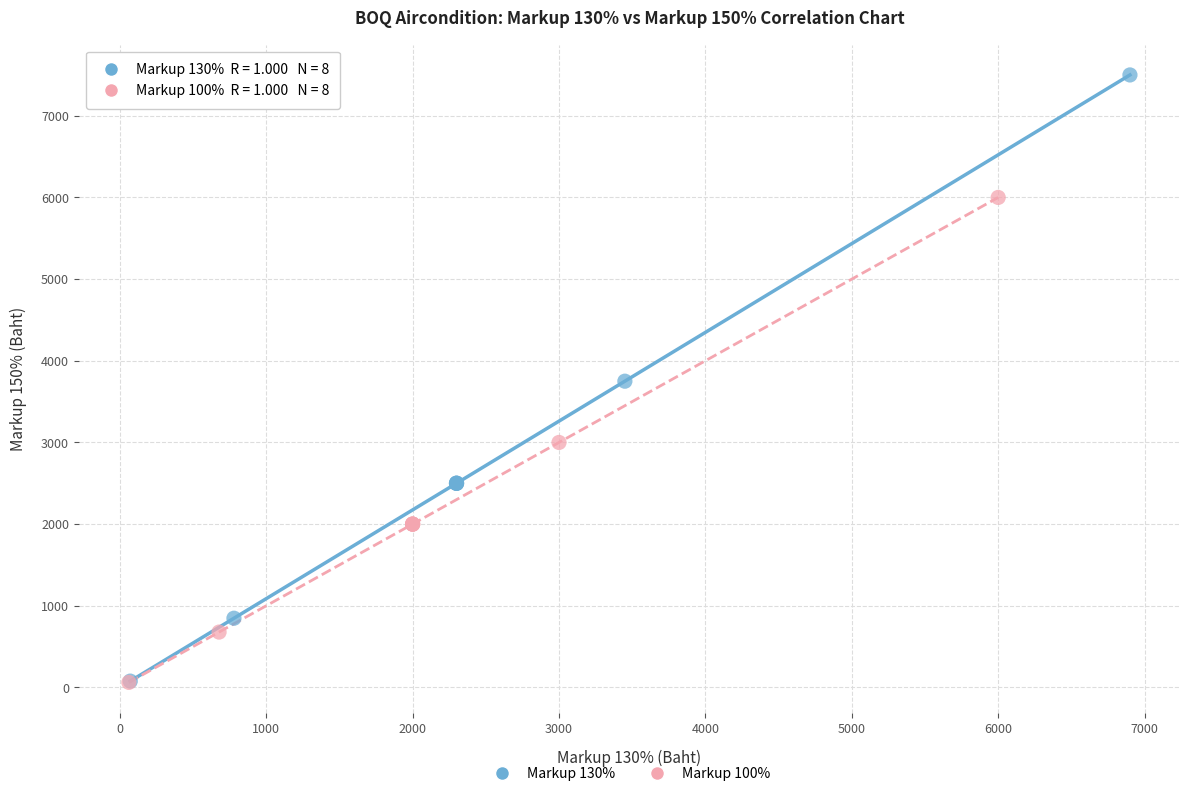

Which series has the largest Y range (max minus min)?

Markup 130%